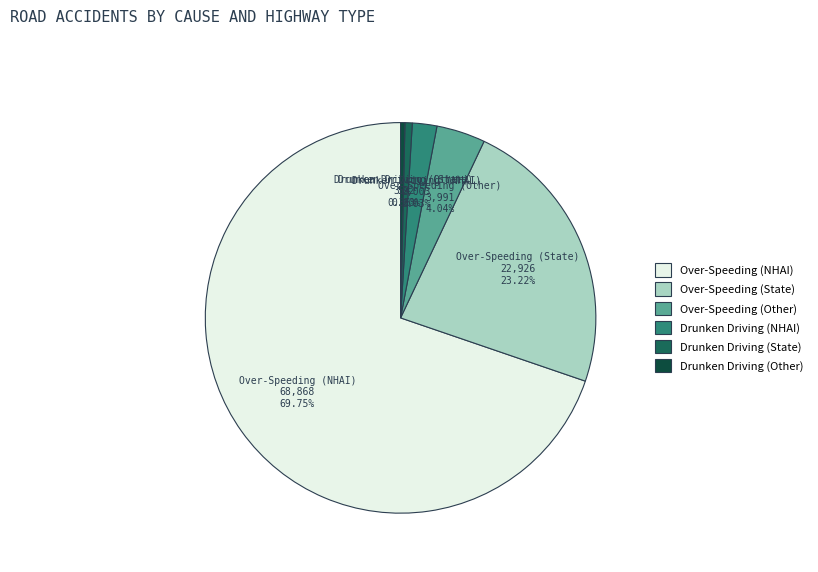

To the nearest percent, what portion does Over-Speeding (State) represent?

23%